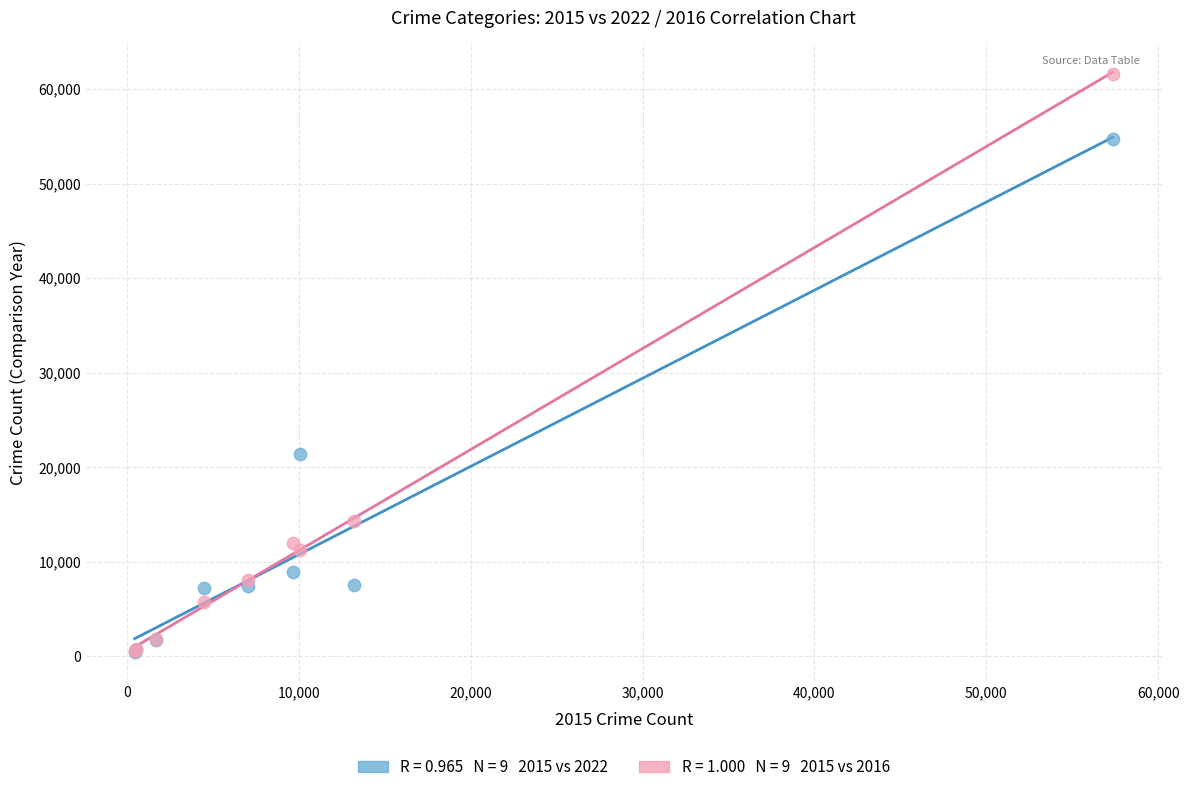

Across all series, what Y value is closest to 31020?

21424